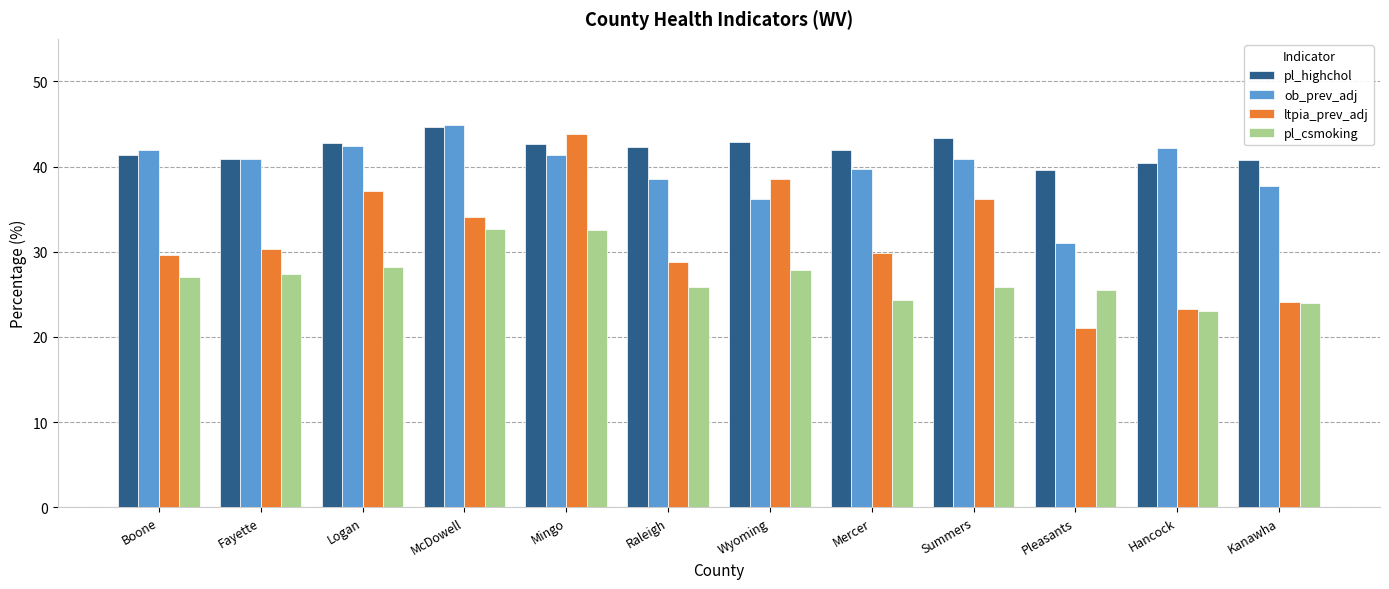

True or false: pl_csmoking has a value of 25.5 at Pleasants.

True